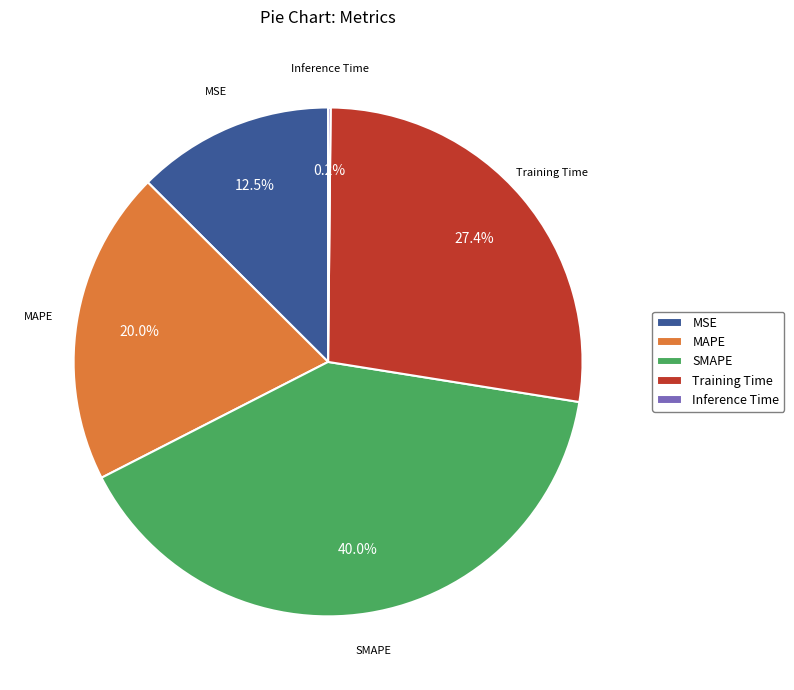

What is the total percentage of SMAPE and Training Time?

67.3%